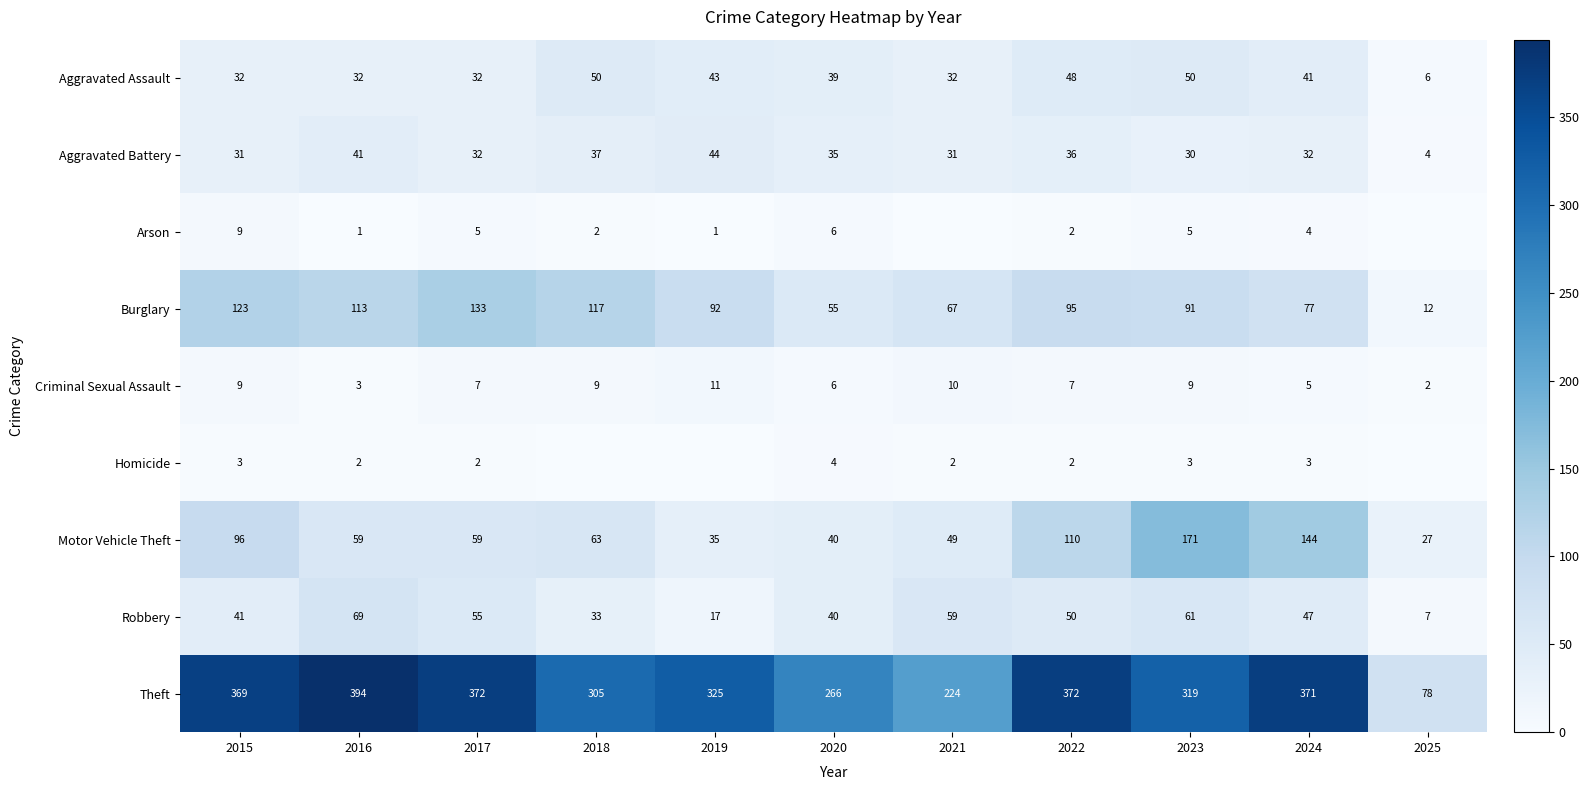

Count the number of data series in this chart.

9